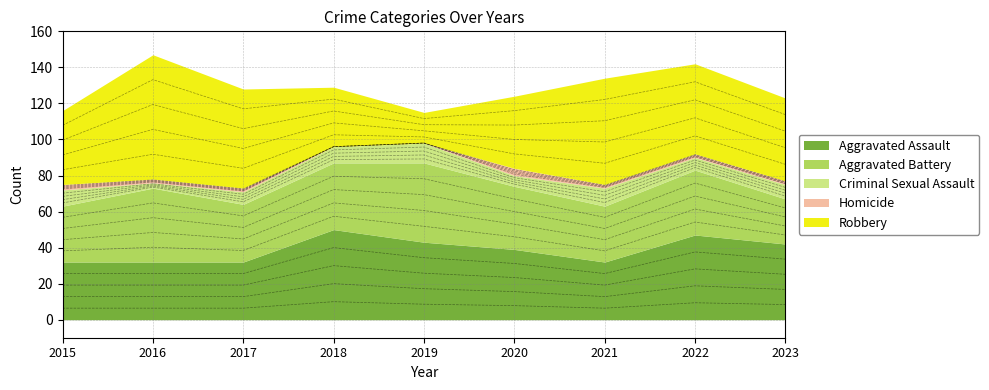

What is the value of the Criminal Sexual Assault point at the 9th from the left?

8